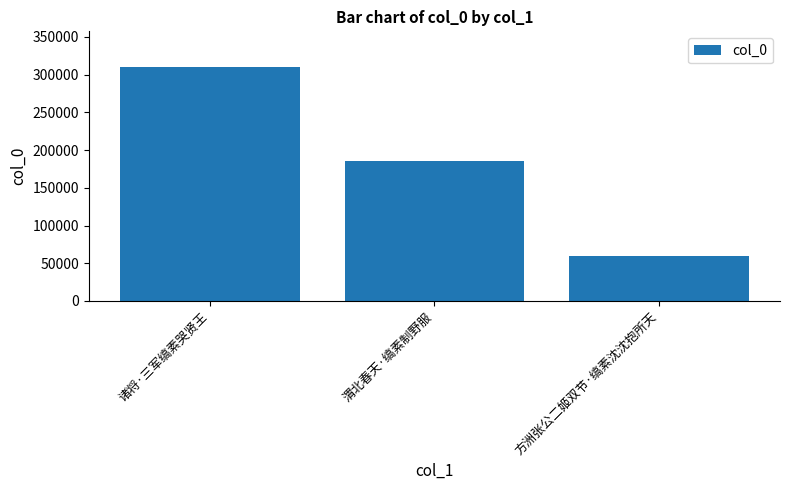

Reading left to right, extract all data points from this chart.

310637	185859	59155